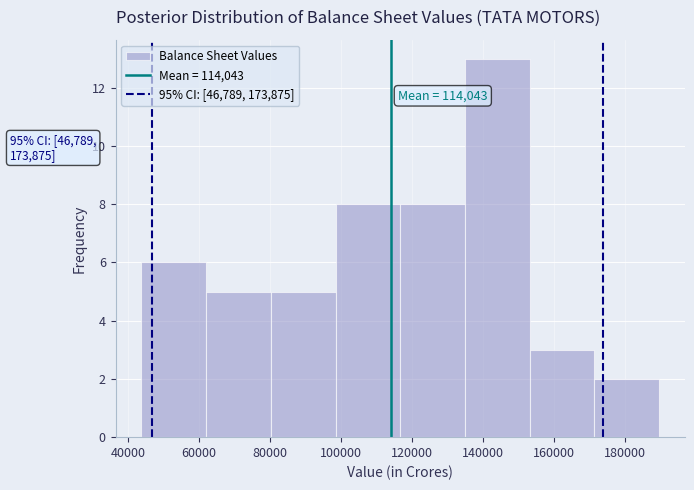

Which range on the x-axis has the tallest bar?

134000 to 154000